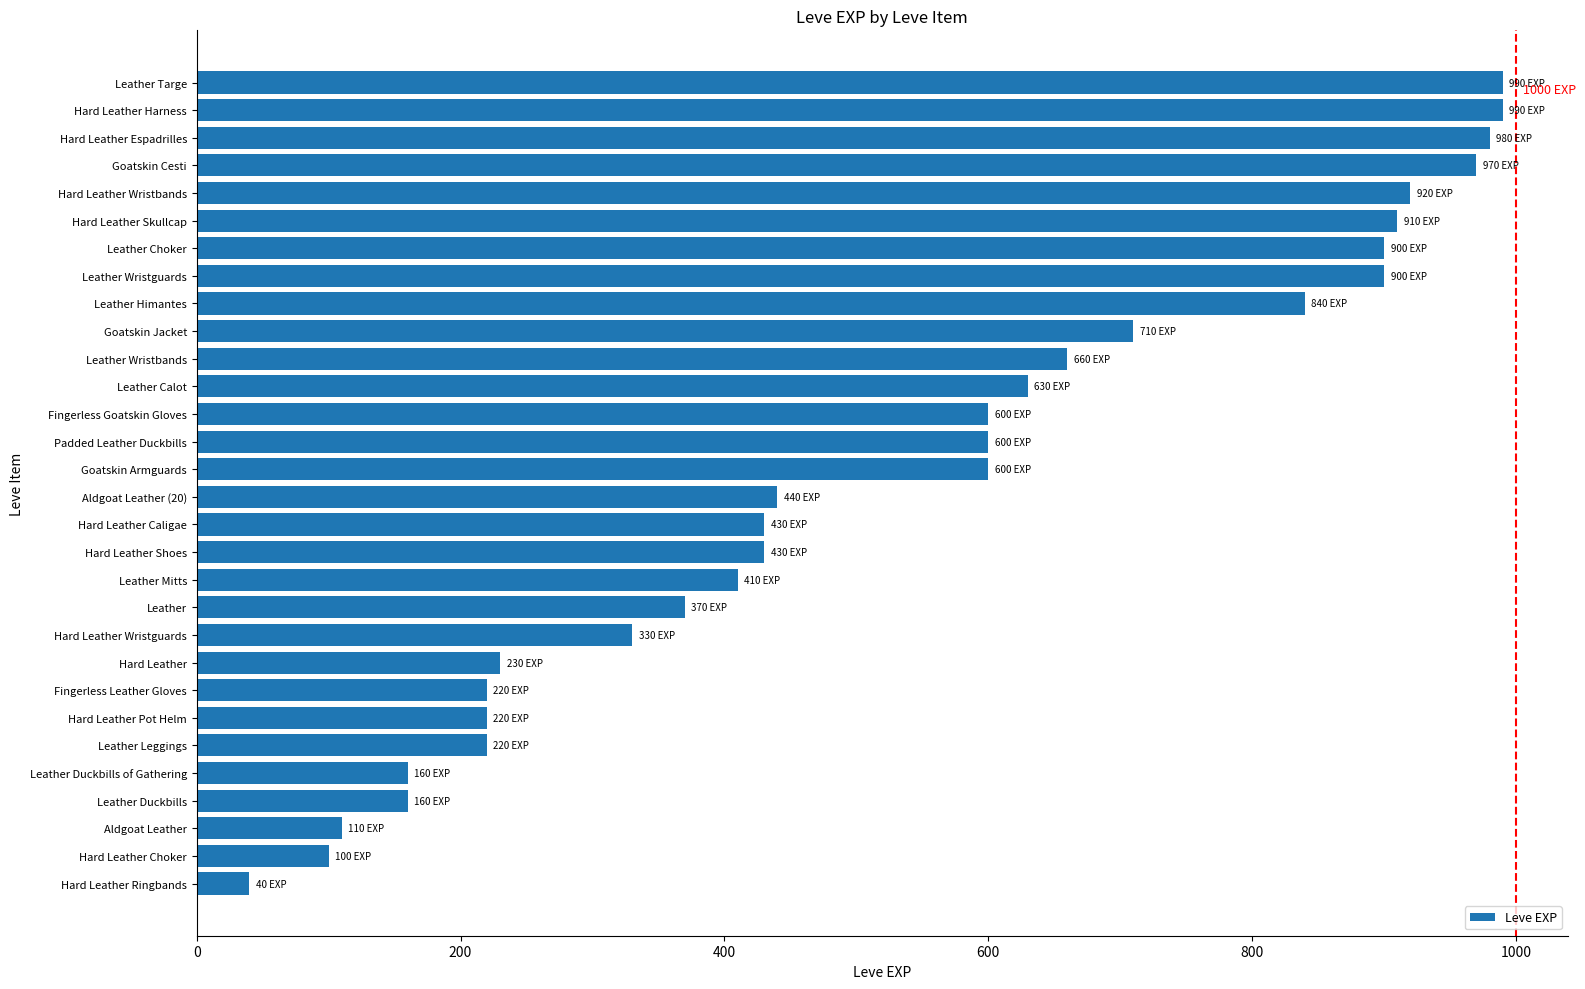

The chart shows a value of 188 at Aldgoat Leather. True or false?

False